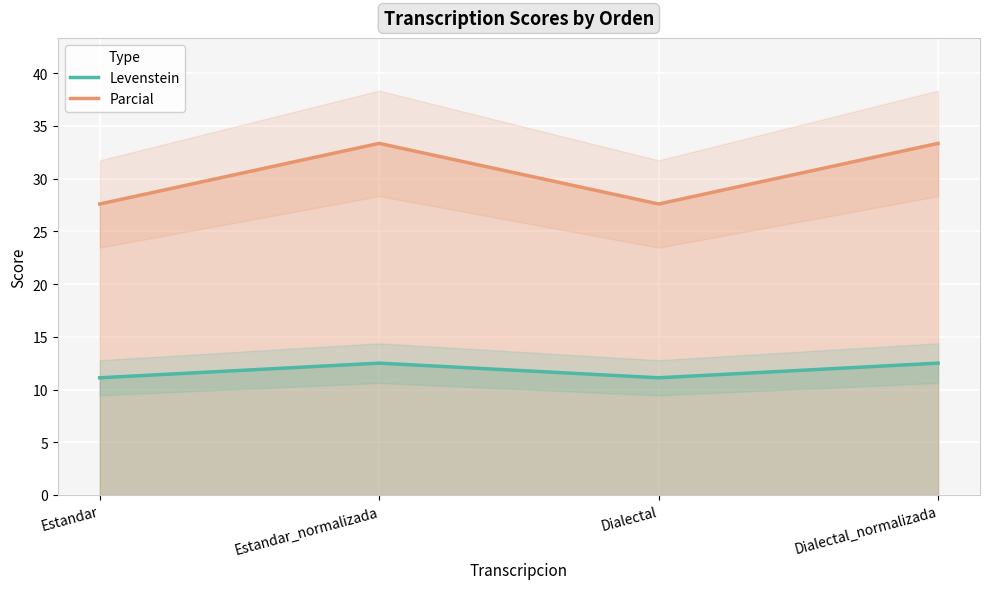

Which has a higher value, Estandar_normalizada or Dialectal?

Estandar_normalizada